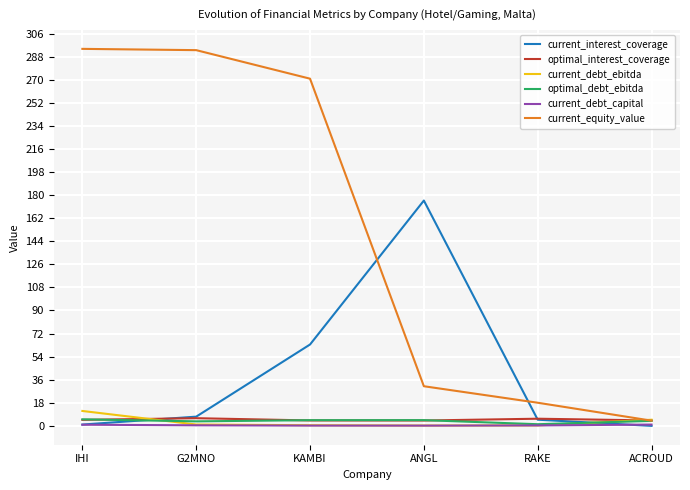

Between IHI and ANGL, which series saw the biggest shift?

current_equity_value